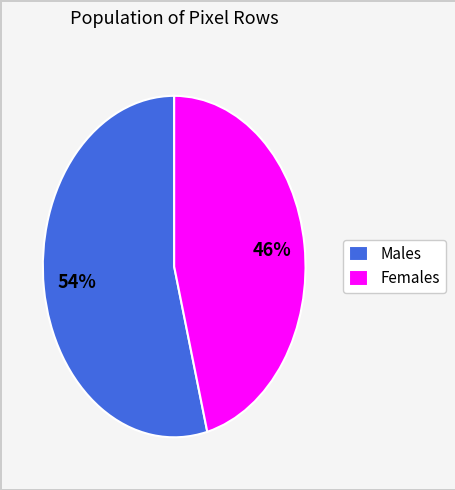

How many slices are in this pie chart?

2